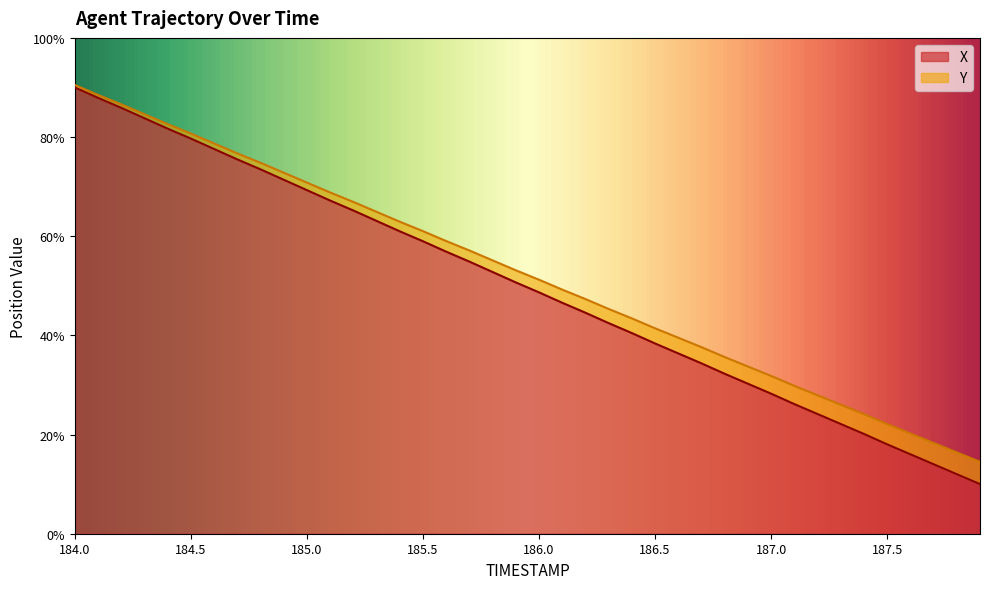

Reading left to right, what are all the values shown in this chart?

X: 90.0	87.9	85.9	83.8	81.7	79.7	77.6	75.5	73.5	71.4	69.3	67.2	65.2	63.1	61.0	59.0	56.9	54.9	52.8	50.7	48.7	46.6	44.6	42.5	40.5	38.4	36.4	34.4	32.3	30.3	28.2	26.1	24.1	22.1	20.1	18.0	16.0	14.0	12.0	10.0
Y: 90.5	88.5	86.6	84.6	82.6	80.7	78.7	76.7	74.8	72.8	70.8	68.8	66.9	64.9	62.9	61.0	59.0	57.1	55.1	53.1	51.2	49.2	47.3	45.3	43.4	41.4	39.5	37.6	35.6	33.7	31.8	29.8	27.9	26.0	24.1	22.1	20.2	18.3	16.4	14.5